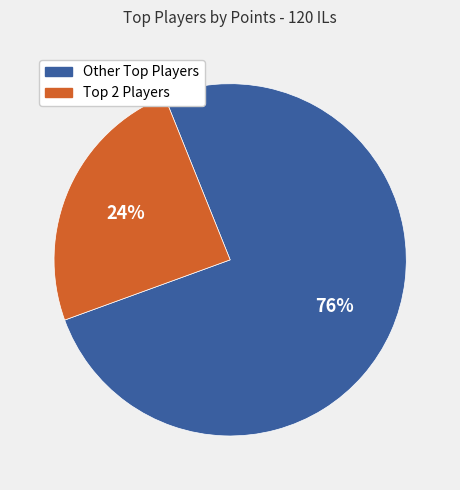

How many segments does this pie chart have?

2